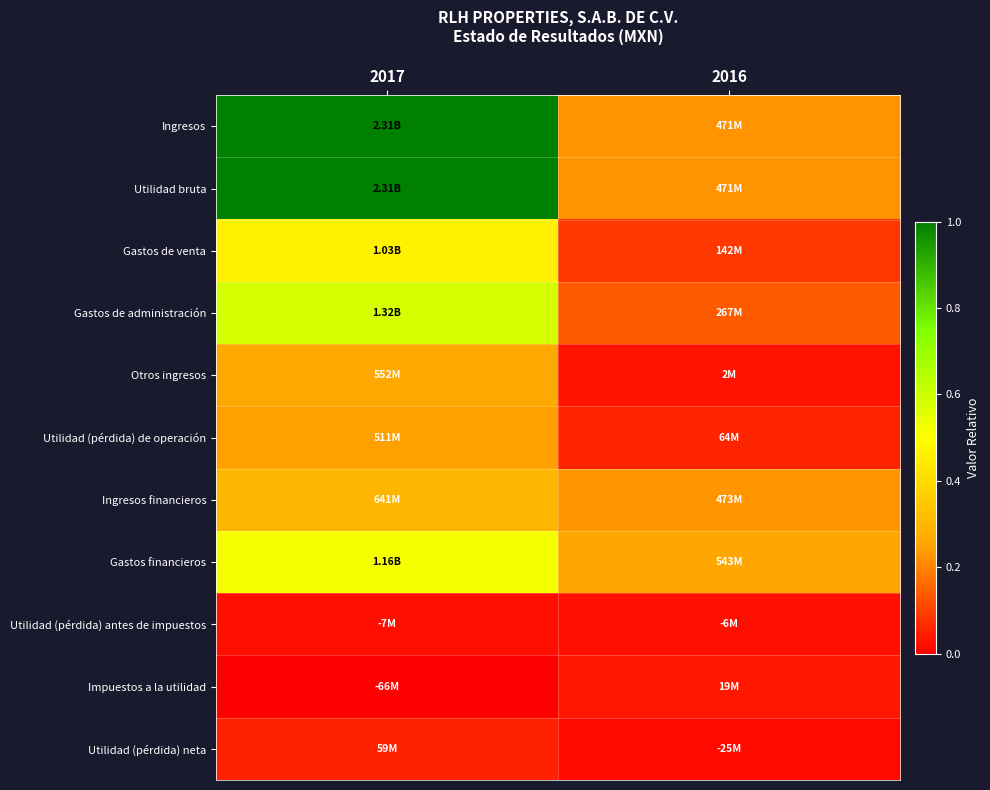

At which category is the sum across all series the highest?

2017